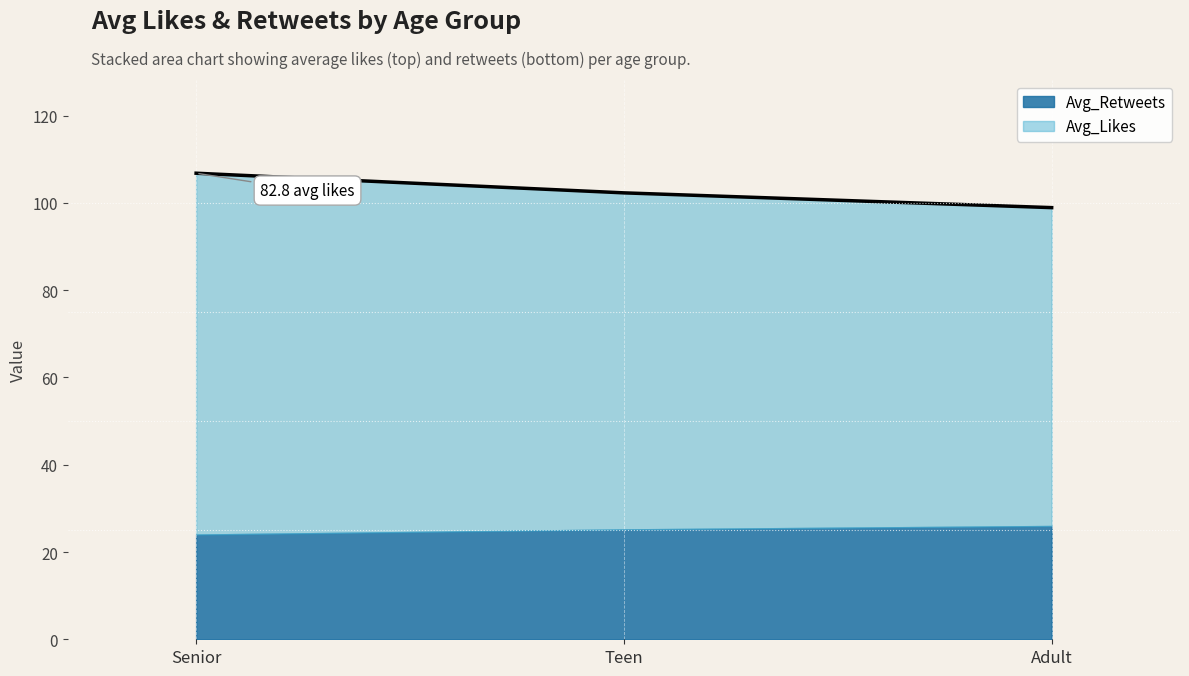

Where is the data nearest to the value 102?

Teen